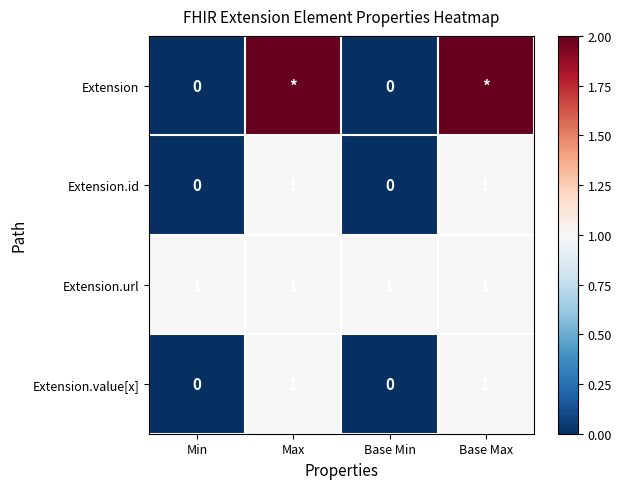

What is the sum of all Extension.url values?

4